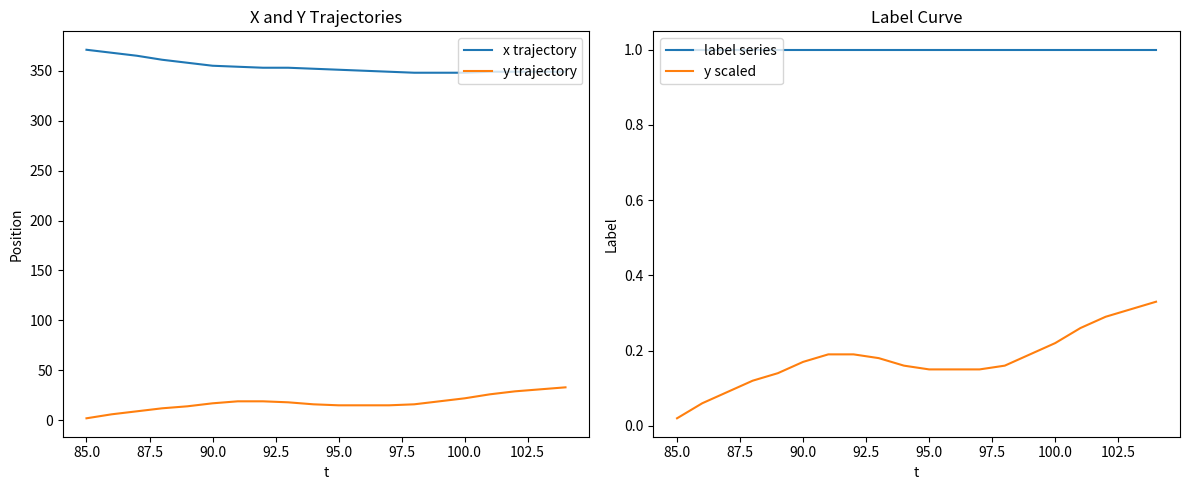

True or false: x trajectory and y trajectory cross at least once.

False